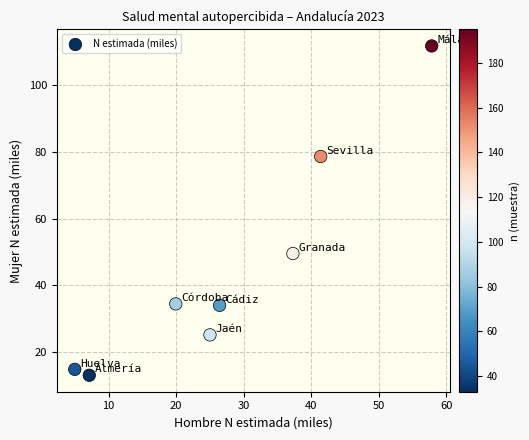

What is the average Y value?

45.1